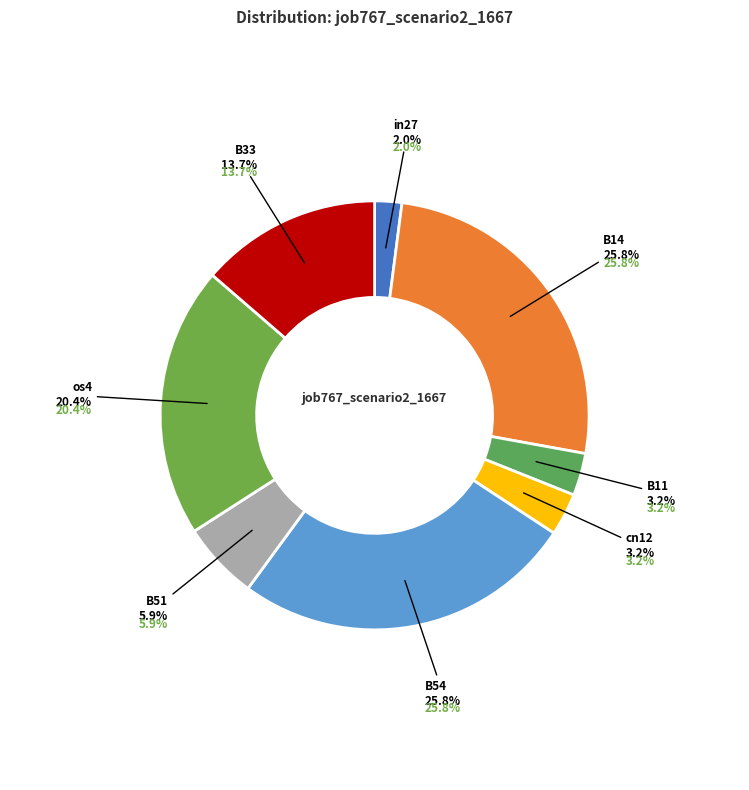

The B33 slice represents 14% of the pie. True or false?

True